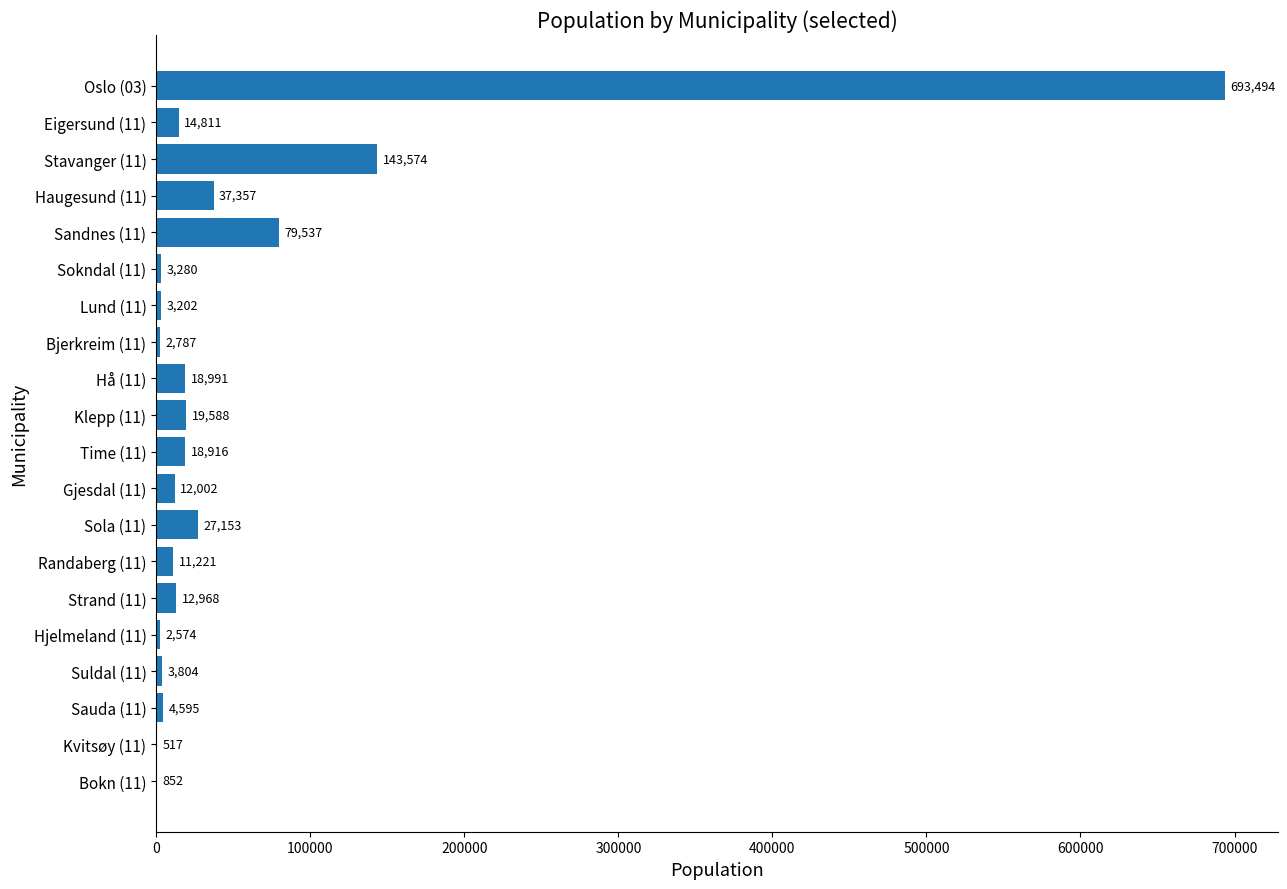

What is the sum of the values at Sokndal (11) and Sauda (11)?

7875